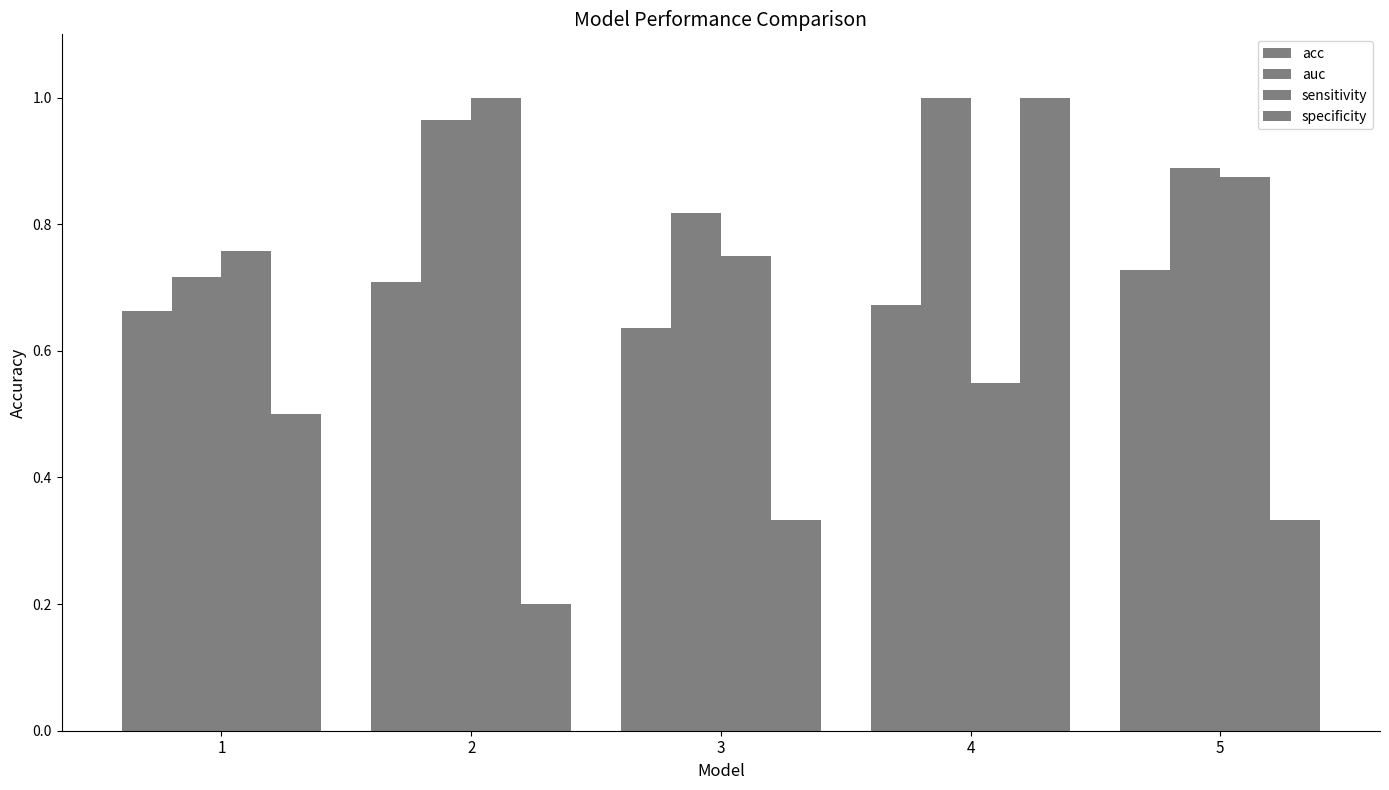

True or false: specificity has a value of 0.2 at 2.

True